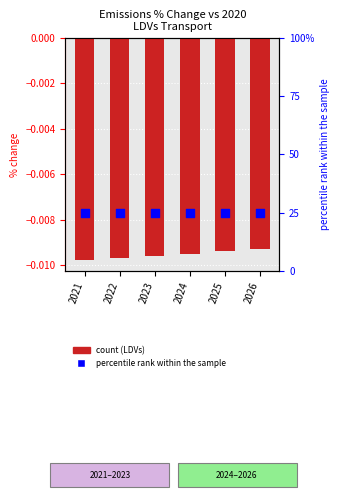

Which has a higher value, 2021 or 2026?

2026